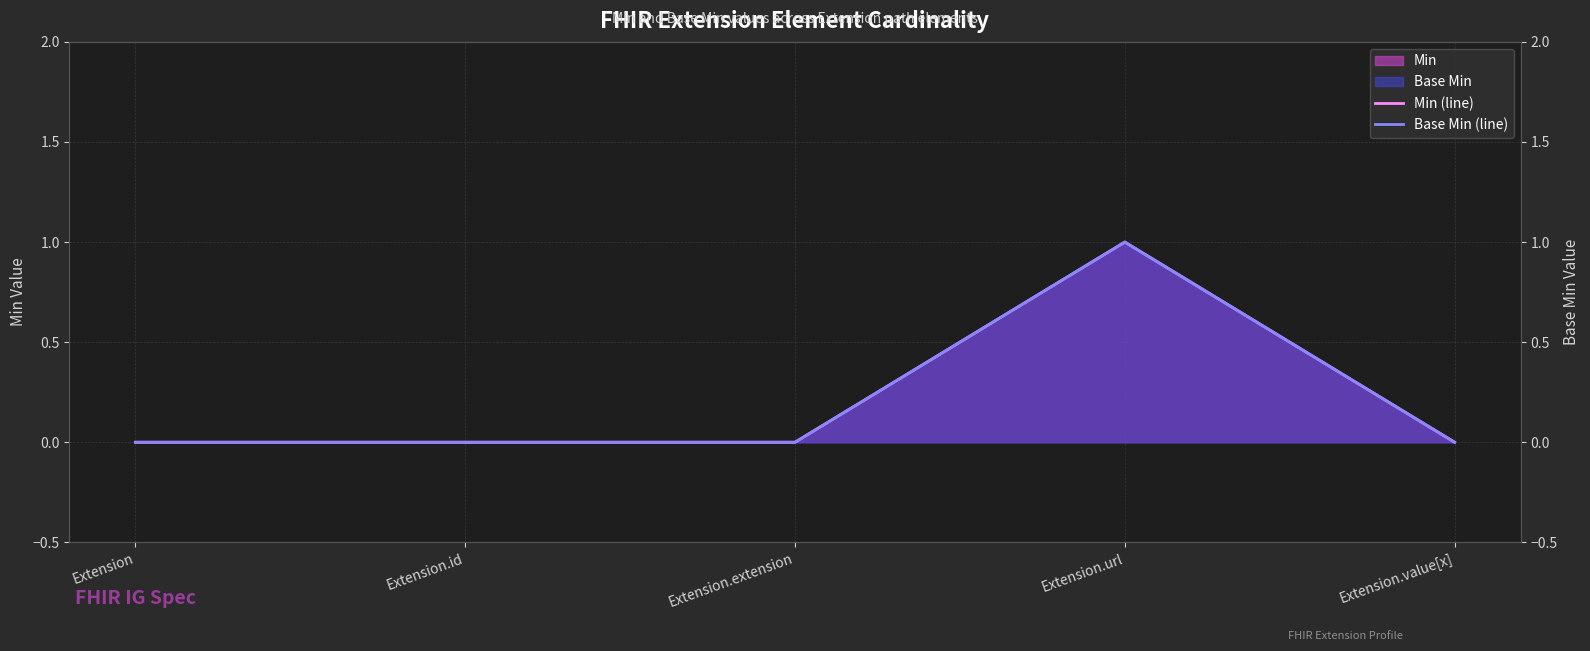

True or false: Min (line) and Base Min (line) cross at least once.

False